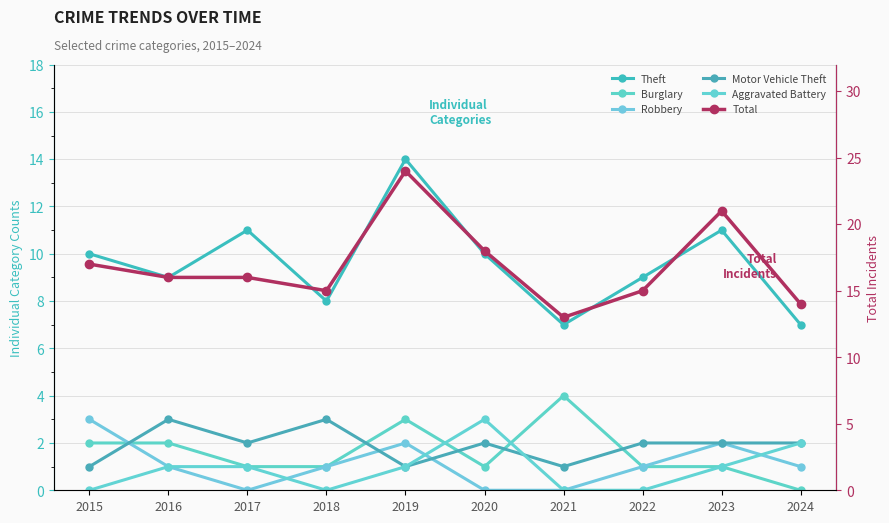

Reading left to right, what are all the values shown in this chart?

Theft: 10	9	11	8	14	10	7	9	11	7
Burglary: 2	2	1	1	3	1	4	1	1	0
Robbery: 3	1	0	1	2	0	0	1	2	1
Motor Vehicle Theft: 1	3	2	3	1	2	1	2	2	2
Aggravated Battery: 0	1	1	0	1	3	0	0	1	2
Total: 17	16	16	15	24	18	13	15	21	14